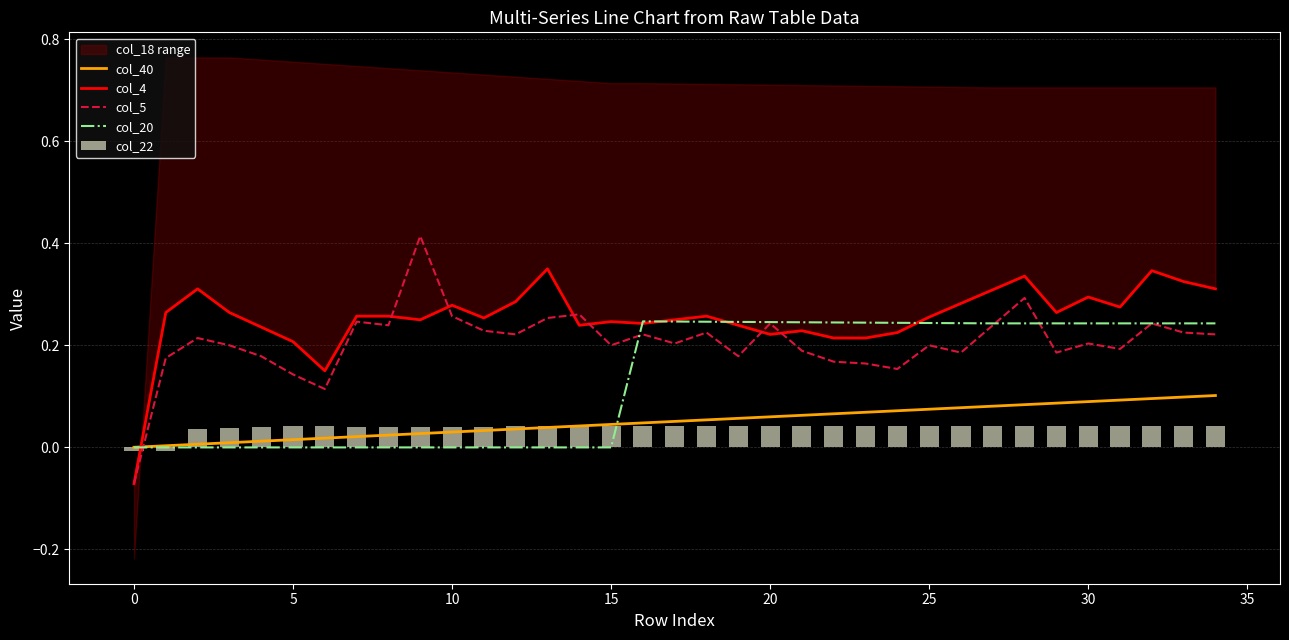

How many values in col_5 are above zero?

34